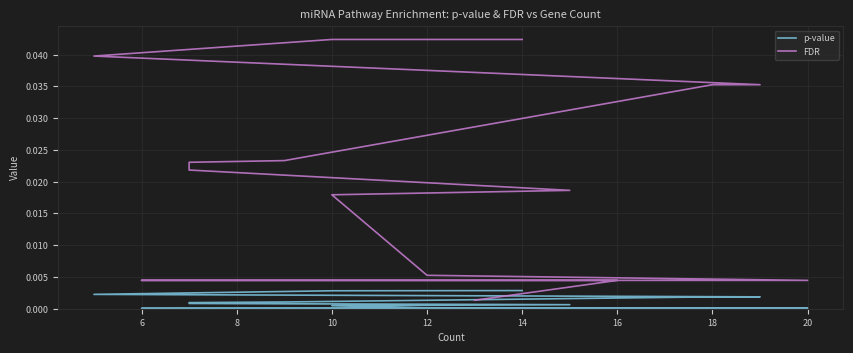

Rank the series by their maximum value, from lowest to highest.

p-value, FDR